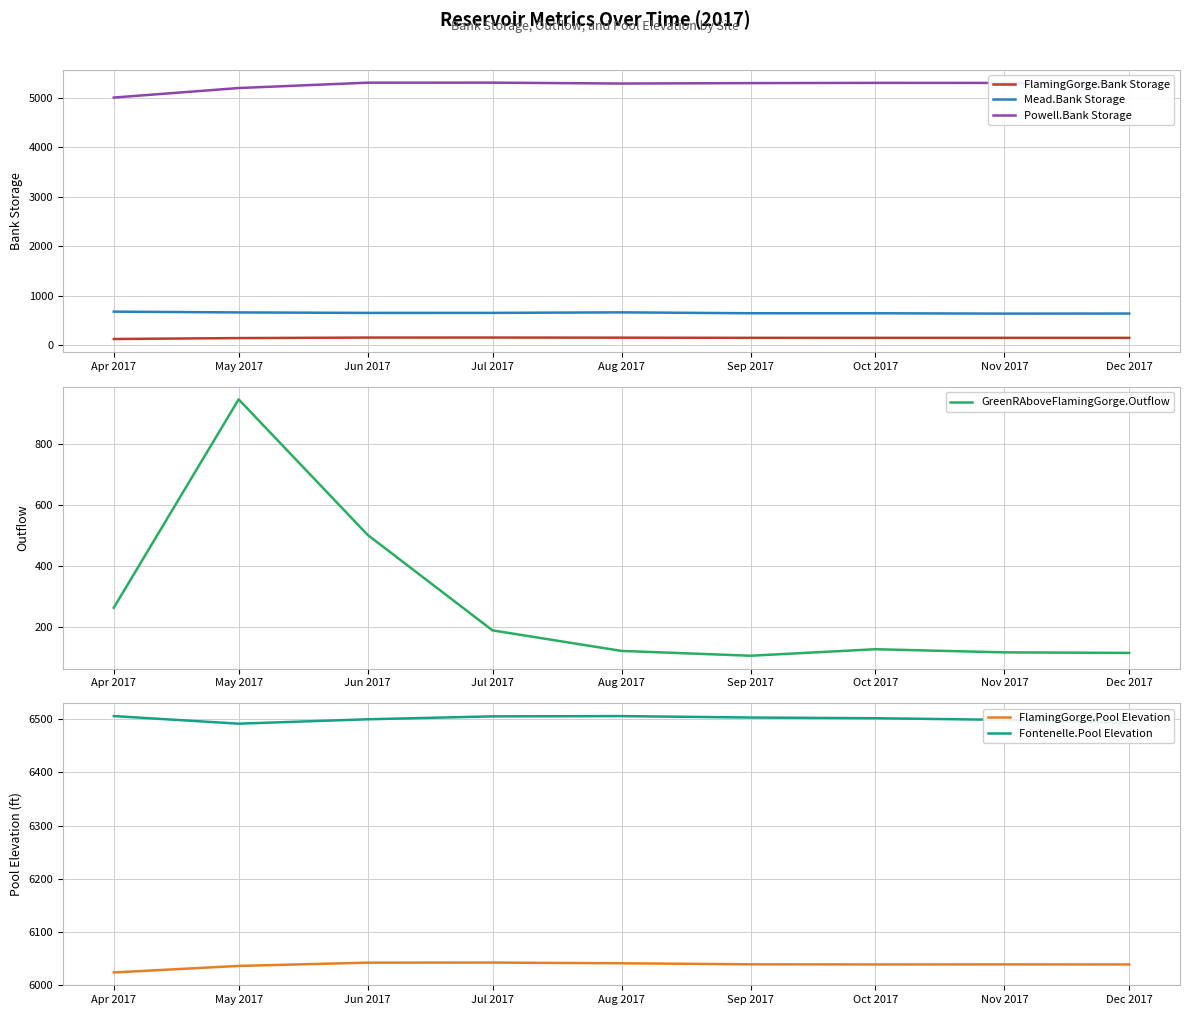

How many data points in FlamingGorge.Bank Storage are above 149?

7